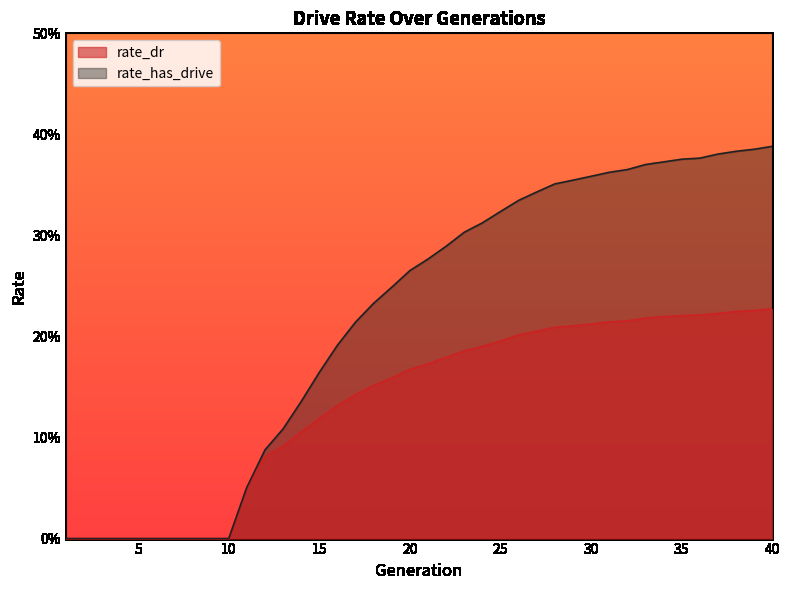

True or false: rate_dr has a value of 0.2 at 29.

True